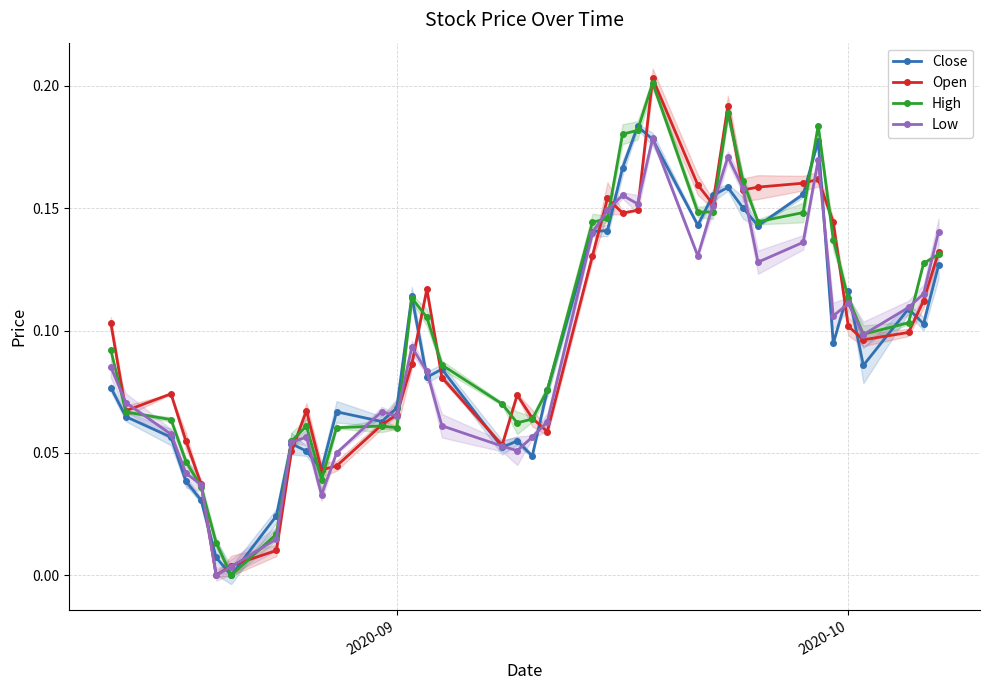

True or false: Close and High intersect in this chart.

True